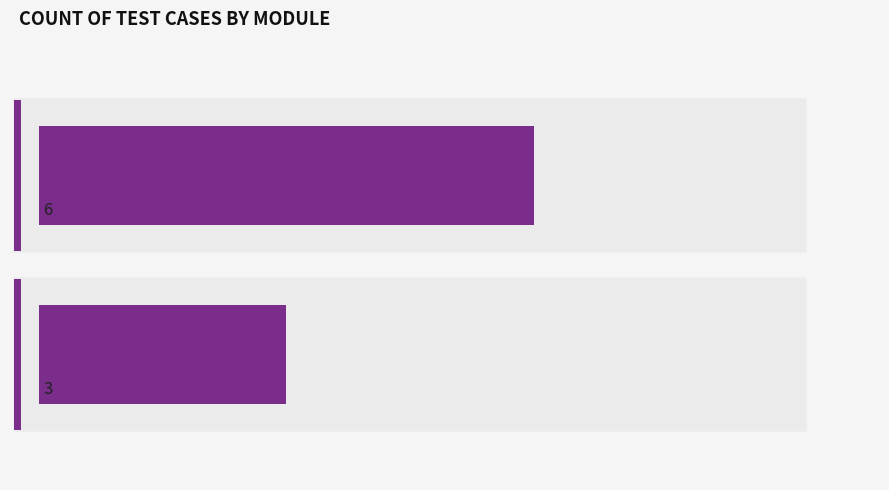

How many values are below 6?

1